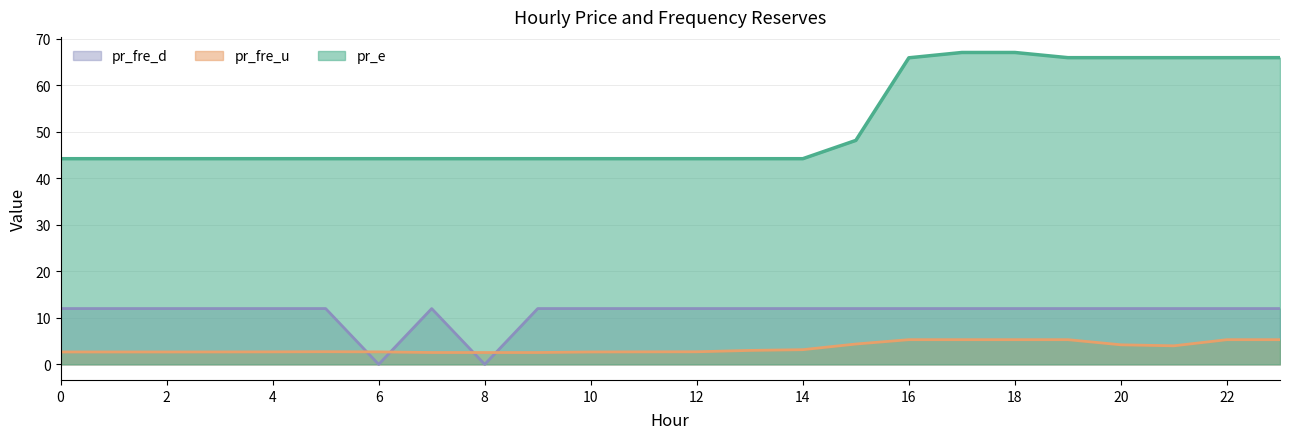

Reading left to right, extract all data points from this chart.

pr_fre_u: 2.7	2.7	2.7	2.7	2.7	2.7	2.7	2.5	2.5	2.5	2.7	2.7	2.7	3.0	3.2	4.4	5.3	5.3	5.3	5.3	4.2	4.0	5.3	5.3
pr_e: 44.2	44.2	44.2	44.2	44.2	44.2	44.2	44.2	44.2	44.2	44.2	44.2	44.2	44.2	44.2	48.2	65.9	67.1	67.1	66.0	66.0	66.0	66.0	66.0
pr_fre_d: 12.0	12.0	12.0	12.0	12.0	12.0	0.0	12.0	0.0	12.0	12.0	12.0	12.0	12.0	12.0	12.0	12.0	12.0	12.0	12.0	12.0	12.0	12.0	12.0